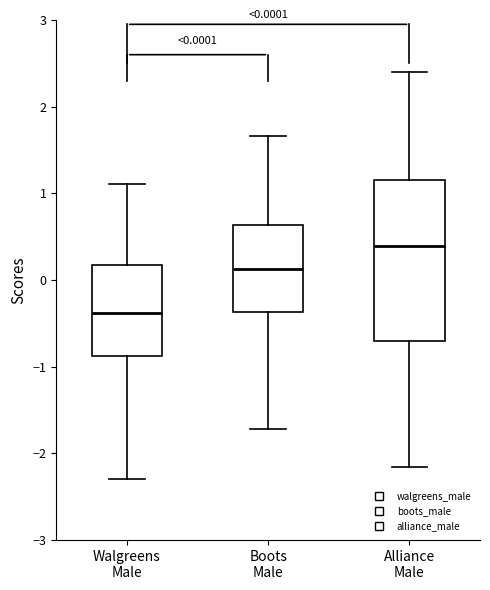

Which box's median line is the lowest?

Walgreens Male